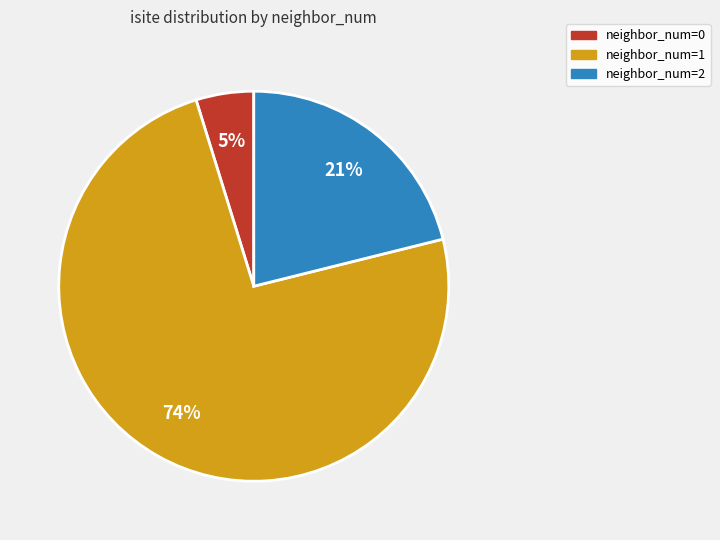

Is there a majority slice in this chart?

Yes